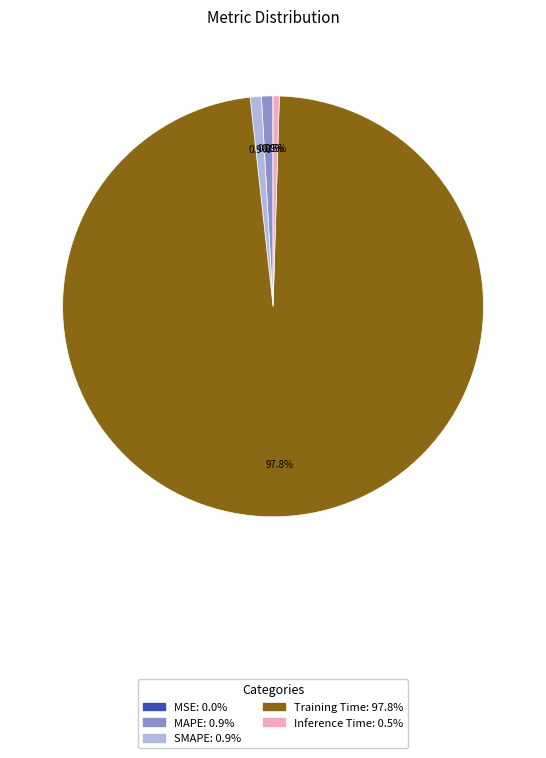

Which category has the biggest portion of the pie?

Training Time